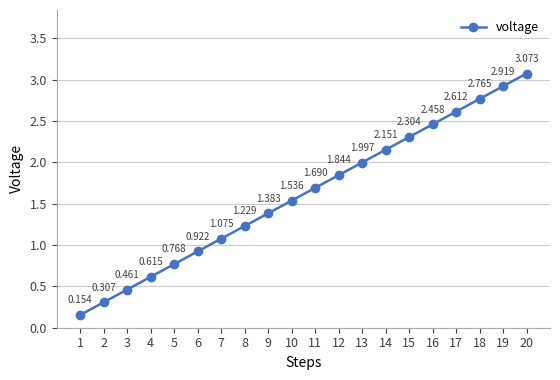

What is the value of the 7th point from the left?

1.1